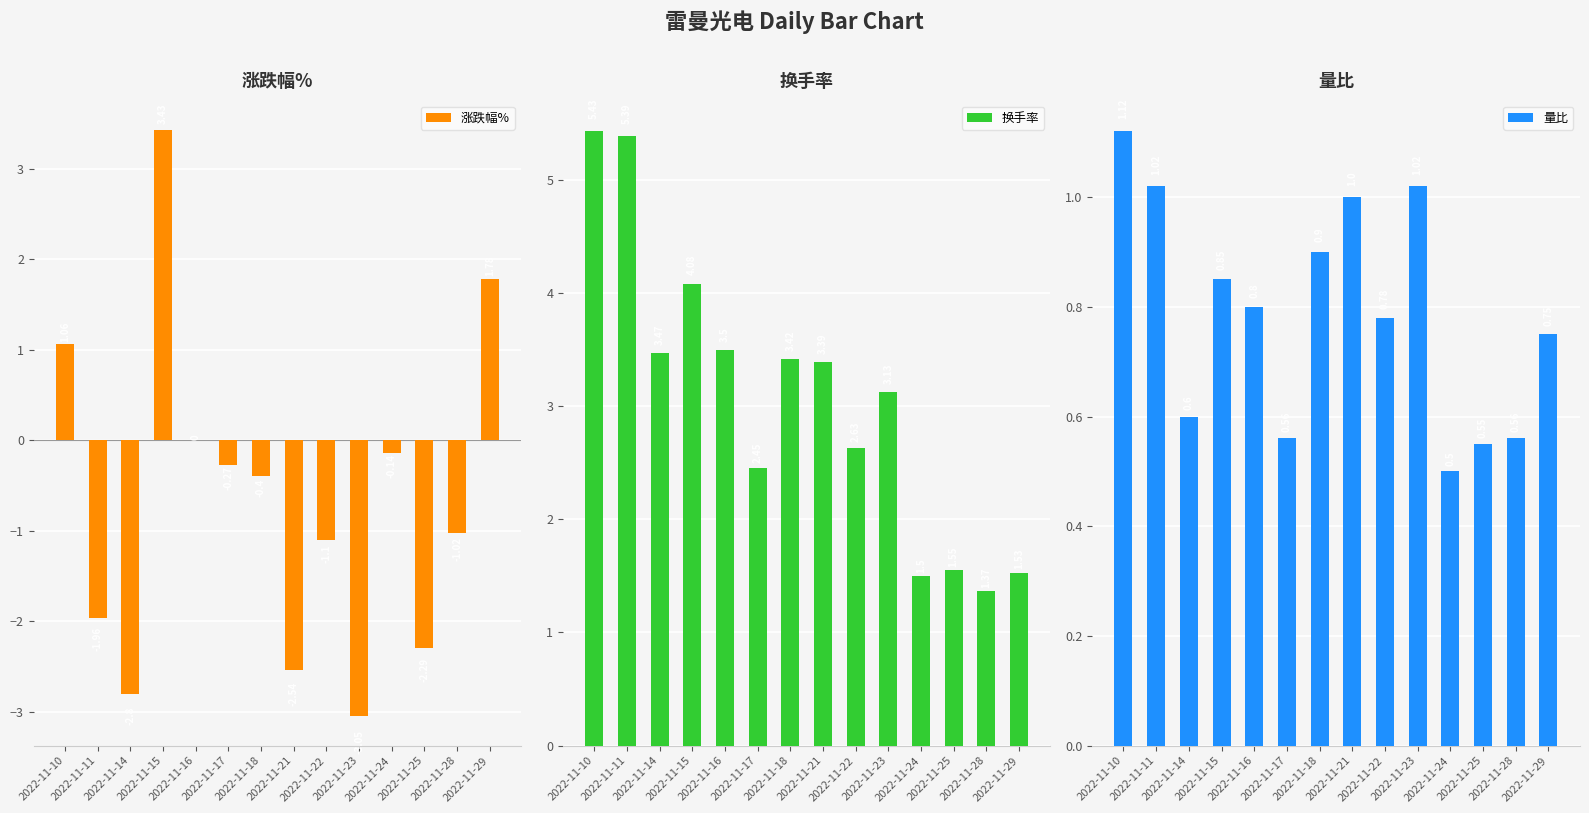

At how many categories does at least one series exceed 1?

14